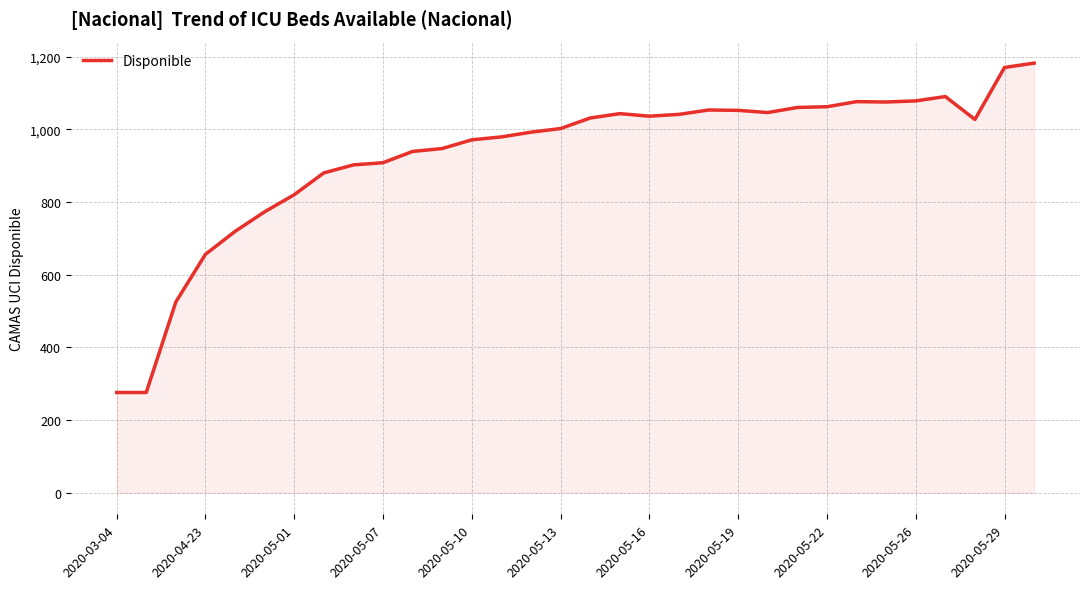

Does the chart have visible grid lines?

Yes